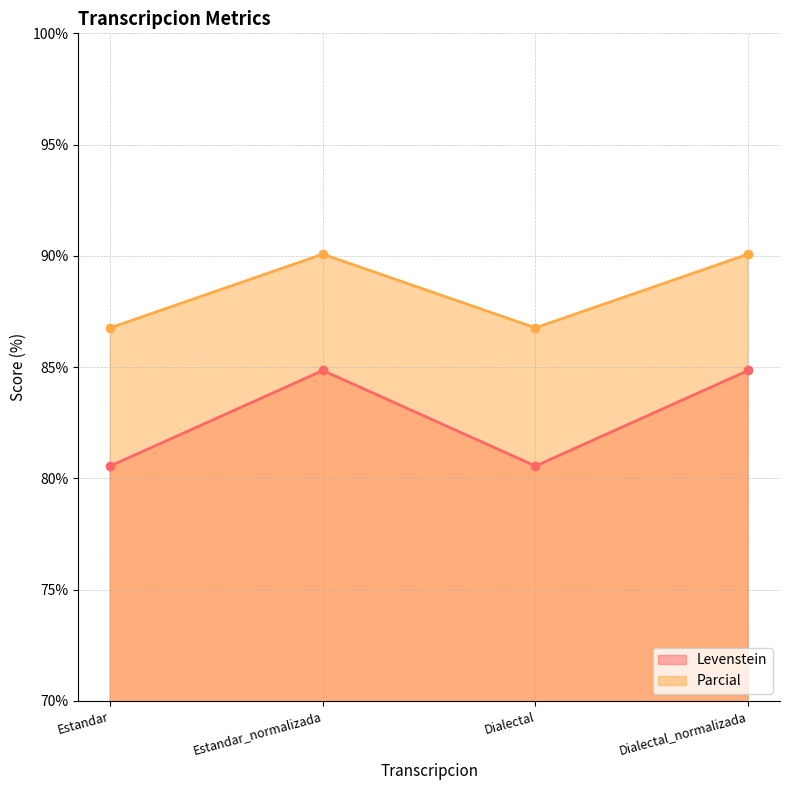

True or false: Parcial and Levenstein cross at least once.

False